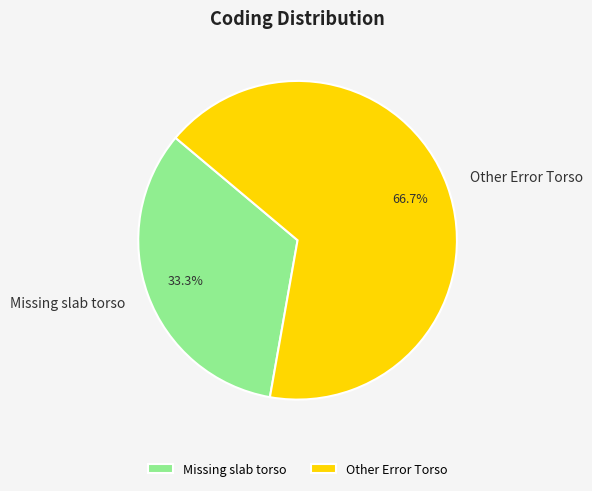

To the nearest percent, what is the average slice percentage?

50%